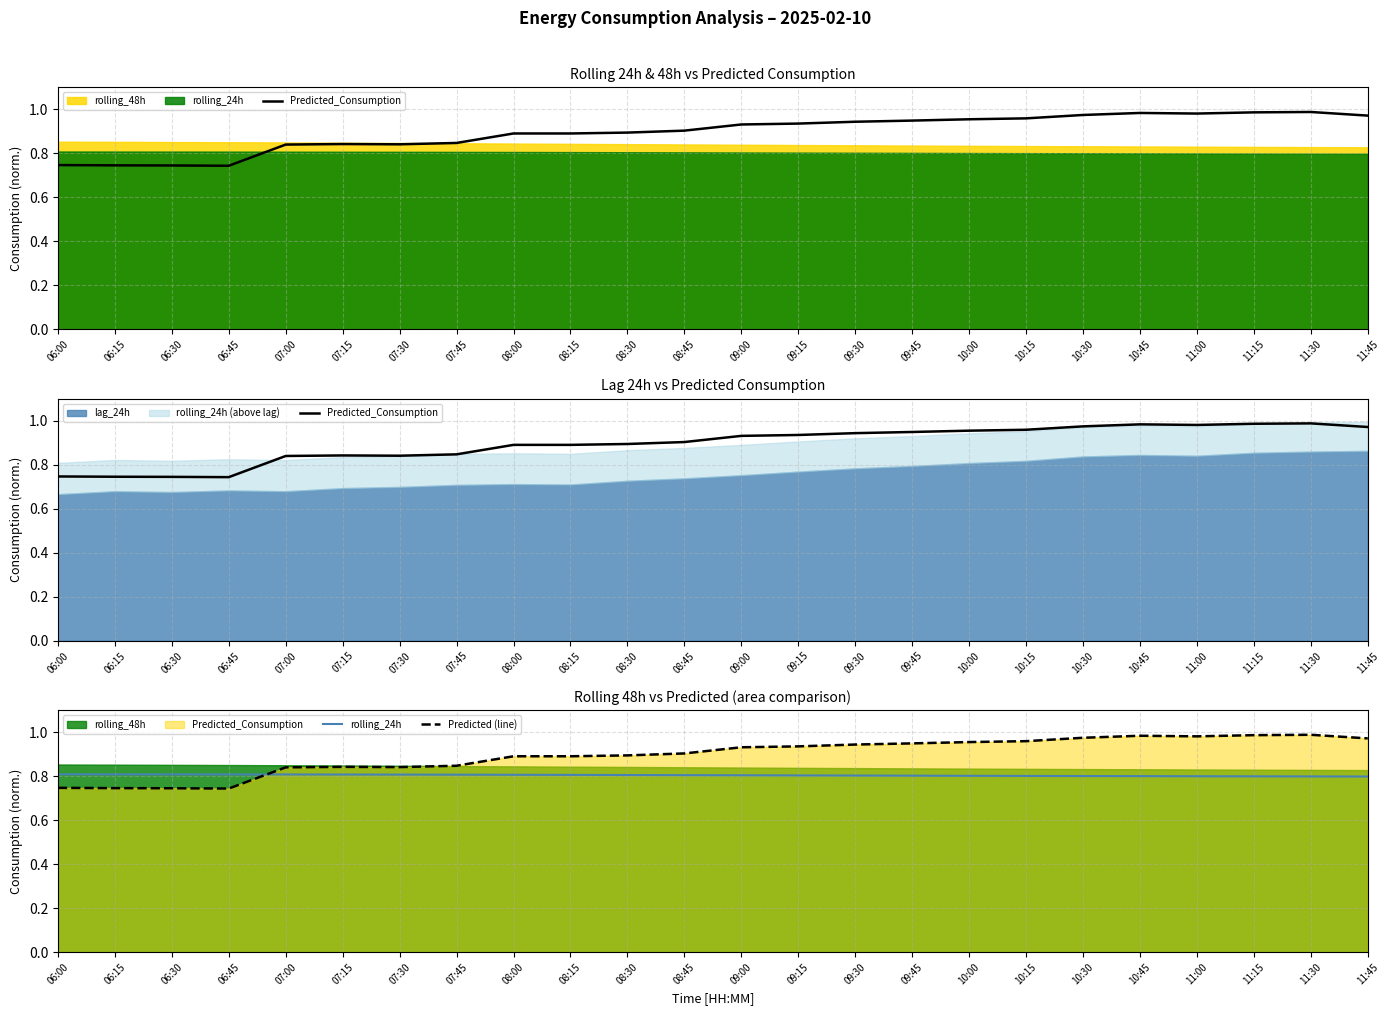

At which label does Predicted_Consumption reach its peak?

11:30